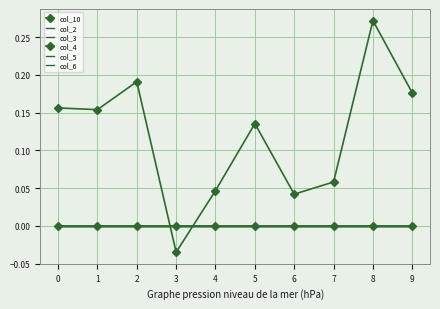

How many lines are shown in the chart?

6